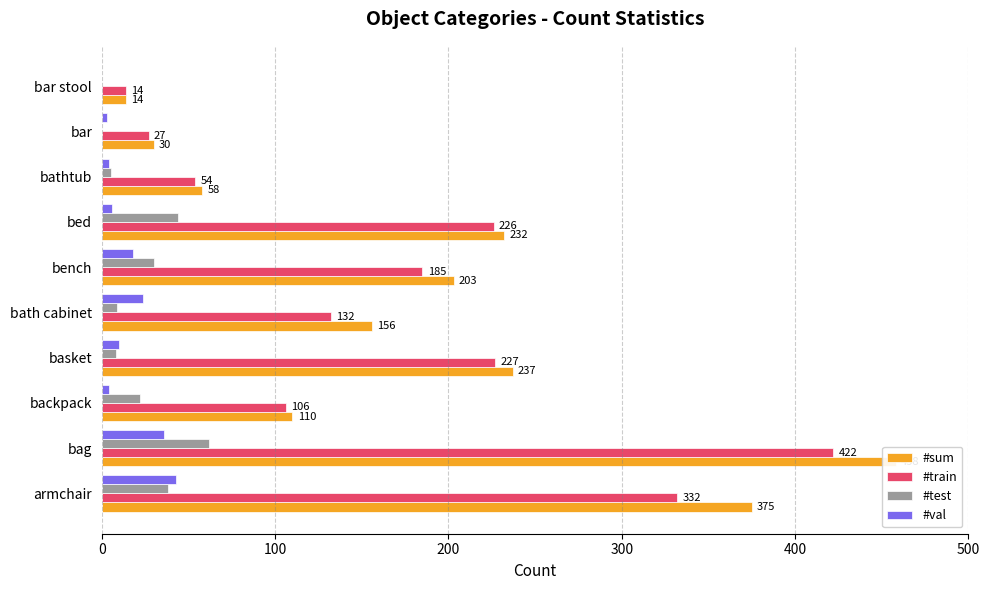

What are all the series names shown in the legend?

#sum, #train, #test, #val